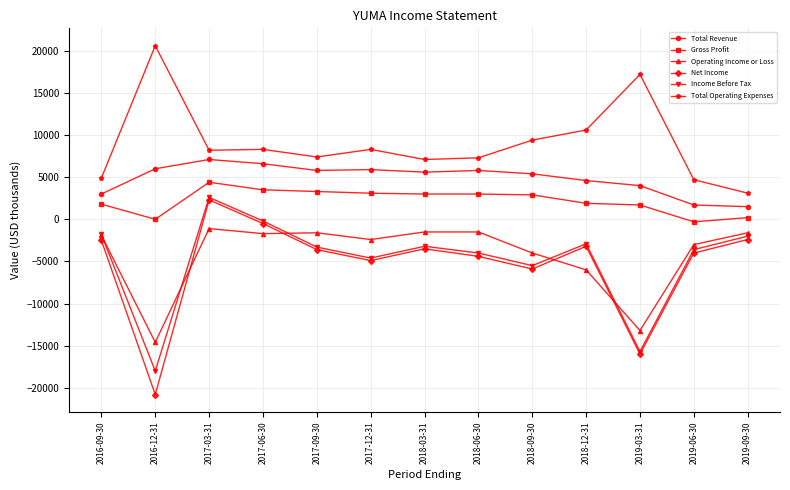

Does the chart have visible grid lines?

Yes